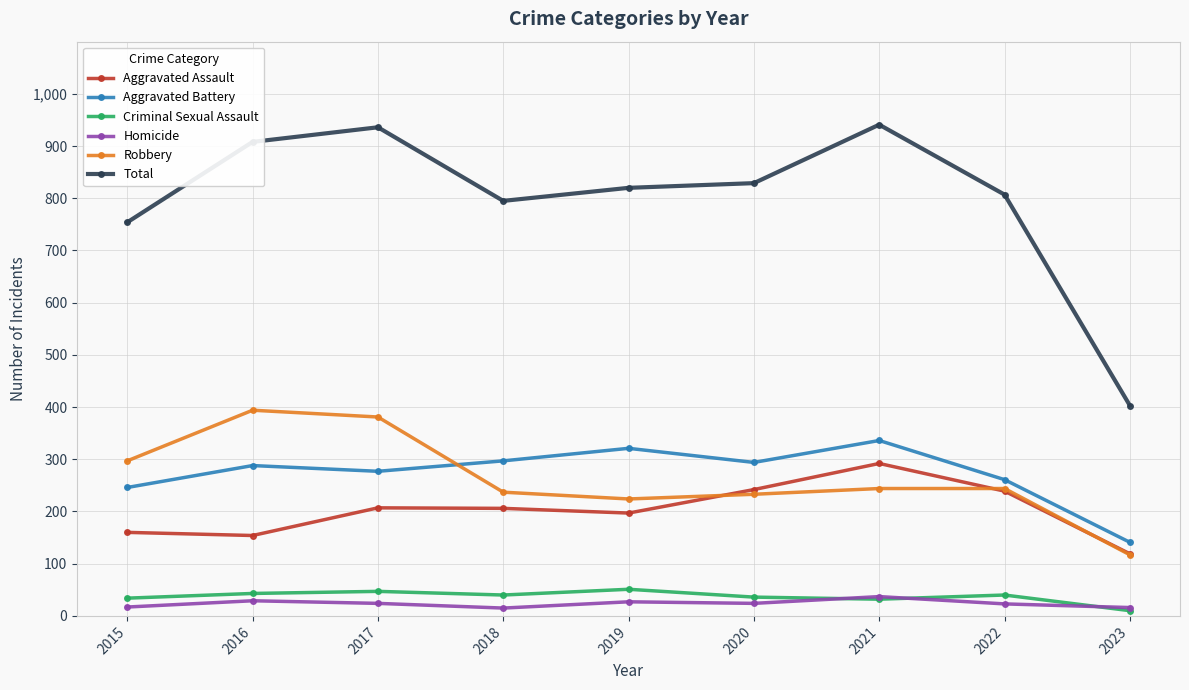

Which category has the highest value in the Aggravated Assault series?

2021